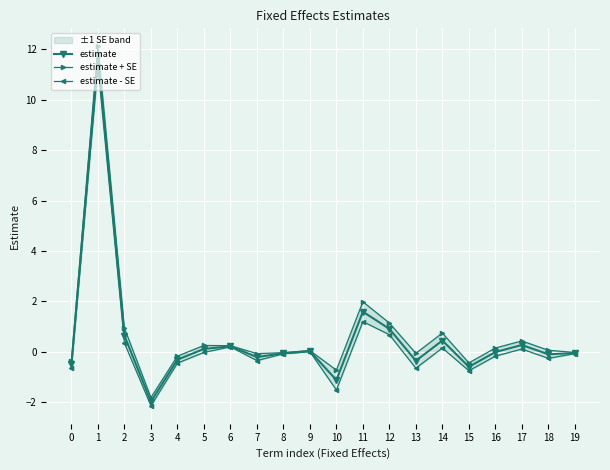

Count the number of data series in this chart.

3